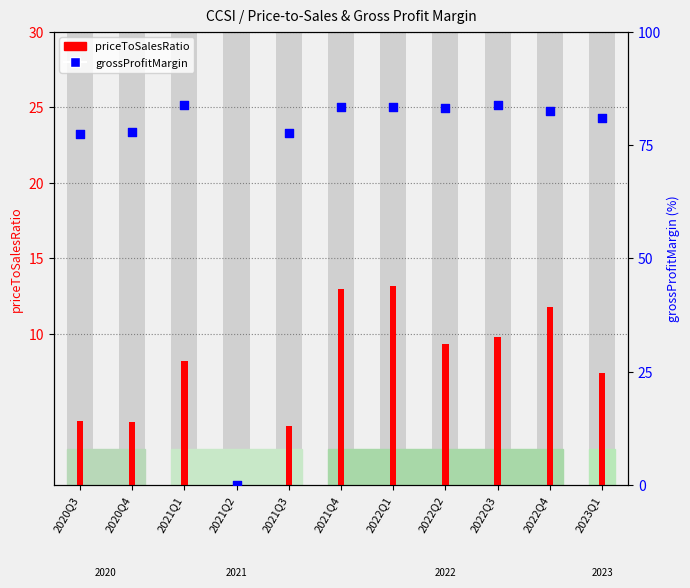

What is the total value across all series at 2022Q4?

94.3